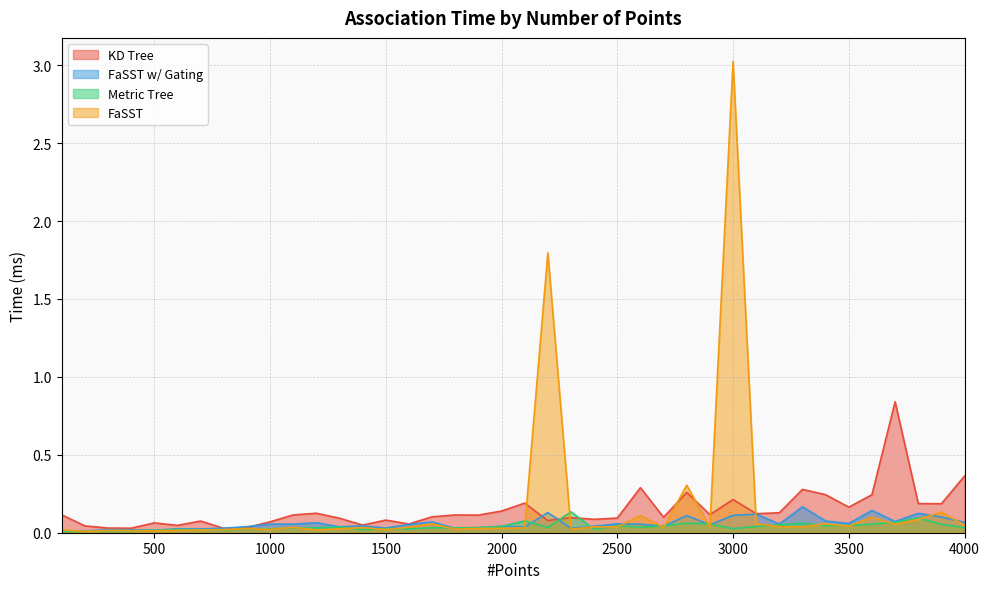

What is the greatest value displayed?

3.0